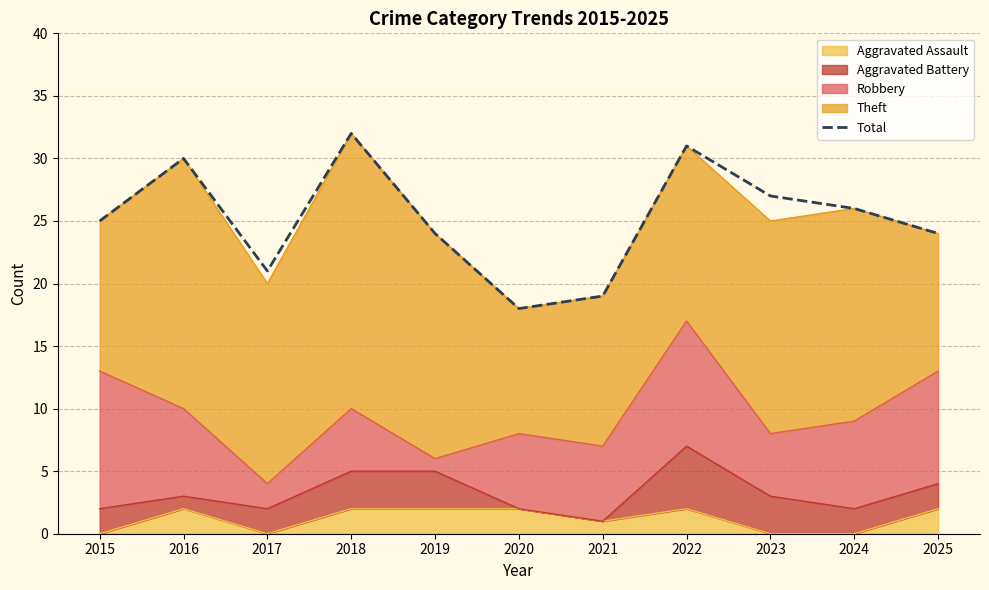

What is the value of the 1st point from the left?

25